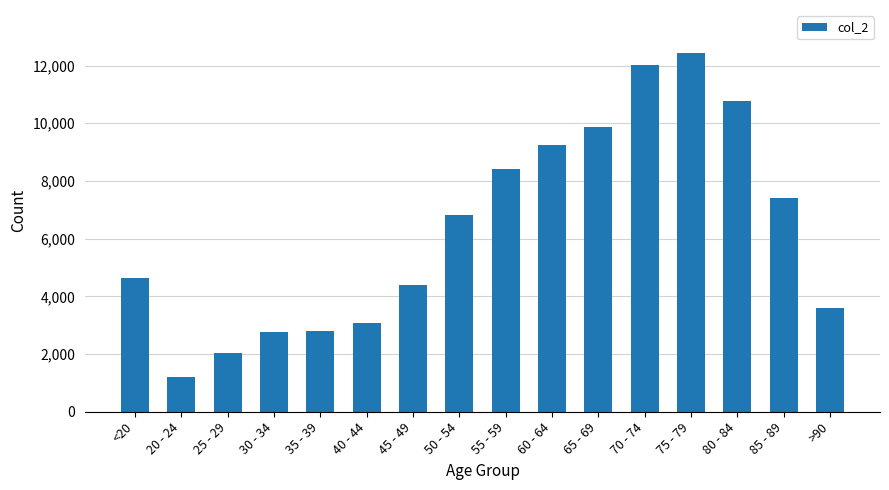

Does the chart contain stacked bars?

No